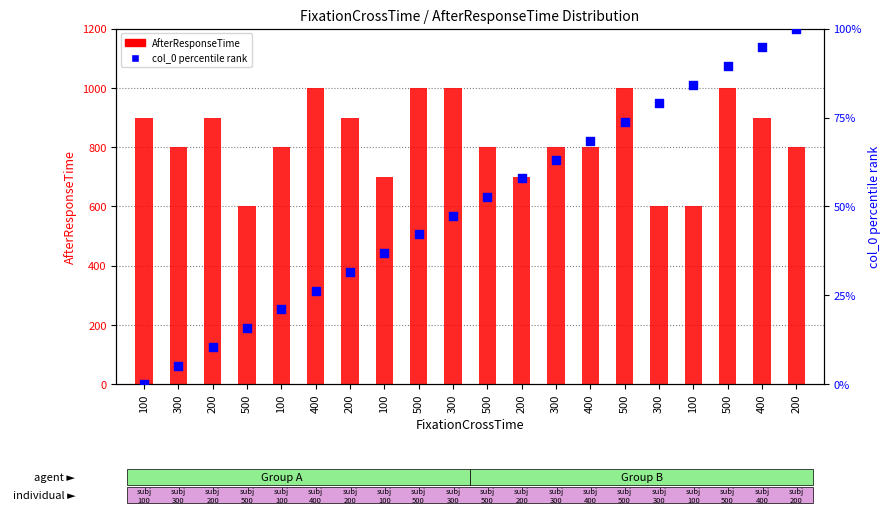

What is the total value across all series at 300?

805.3